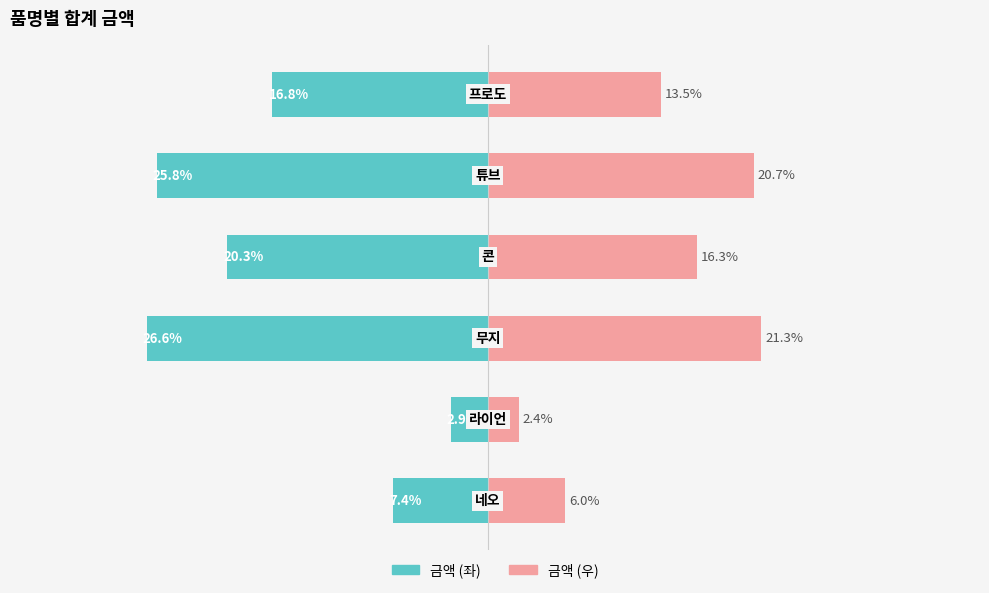

Reading right to left, what are all the values shown in this chart?

금액 (좌): 5=-16.8	4=-25.8	3=-20.3	2=-26.6	1=-2.9	0=-7.4
금액 (우): 5=13.5	4=20.7	3=16.3	2=21.3	1=2.4	0=6.0